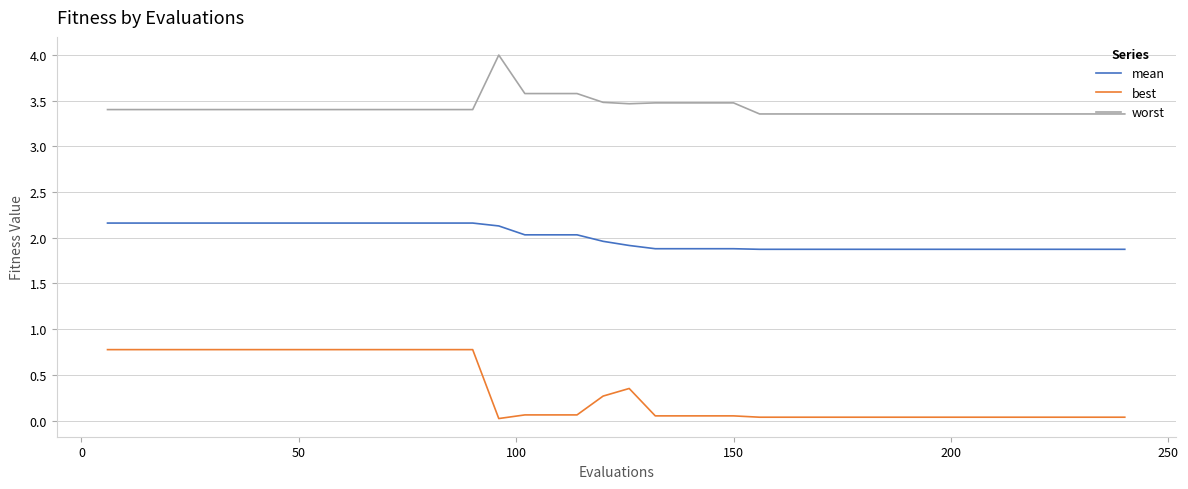

True or false: best and mean cross at least once.

False